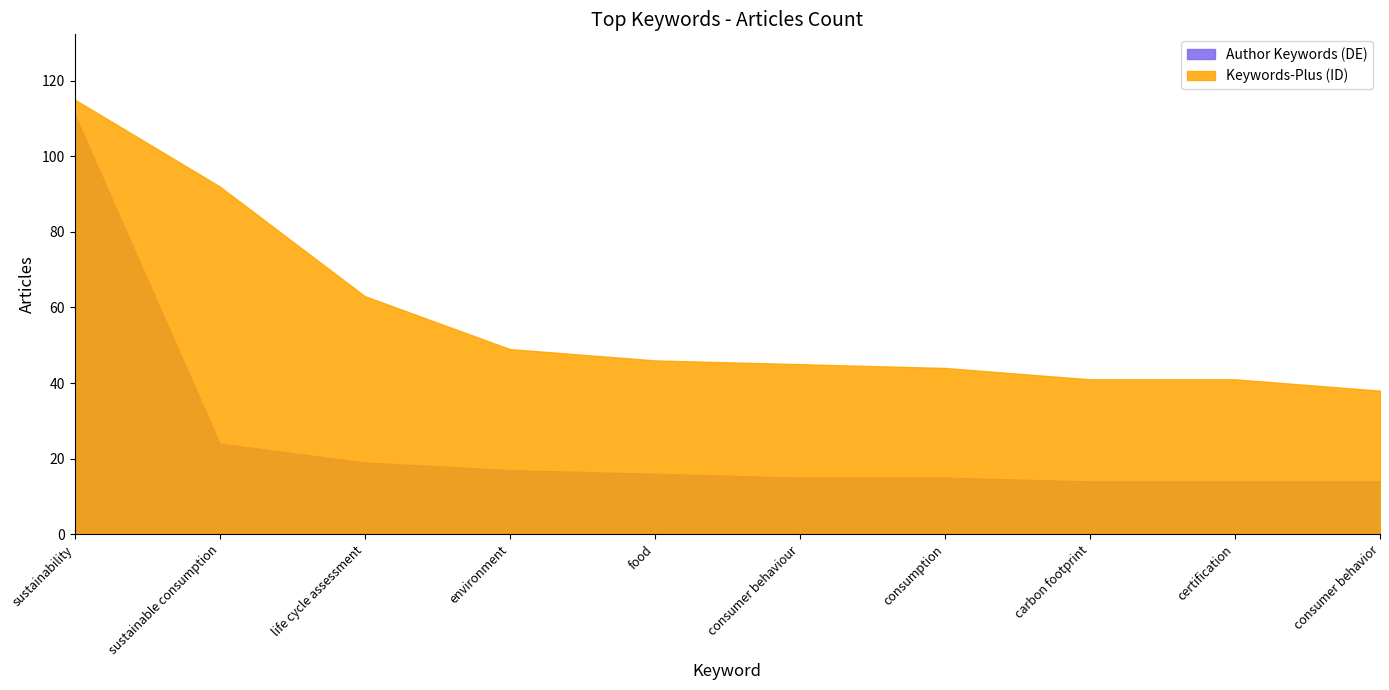

True or false: Author Keywords (DE) has more than 1 interior local peaks.

False